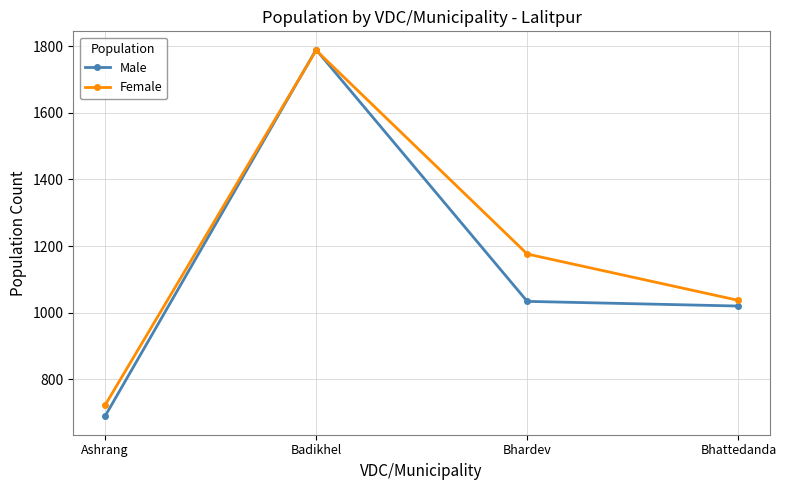

Is this an area chart (filled region under the line)?

No